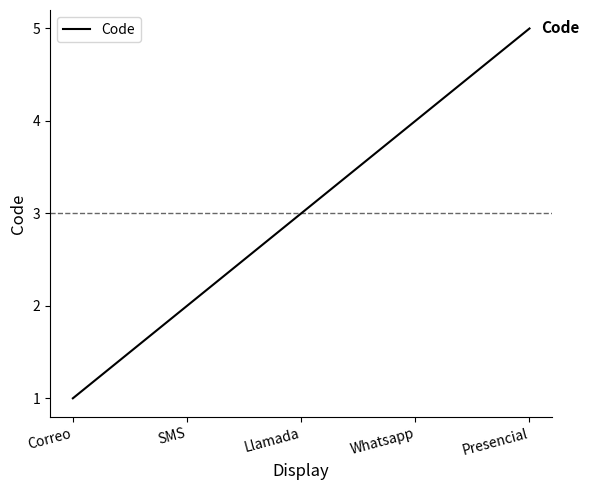

What is the sum of the values at SMS and Presencial?

7